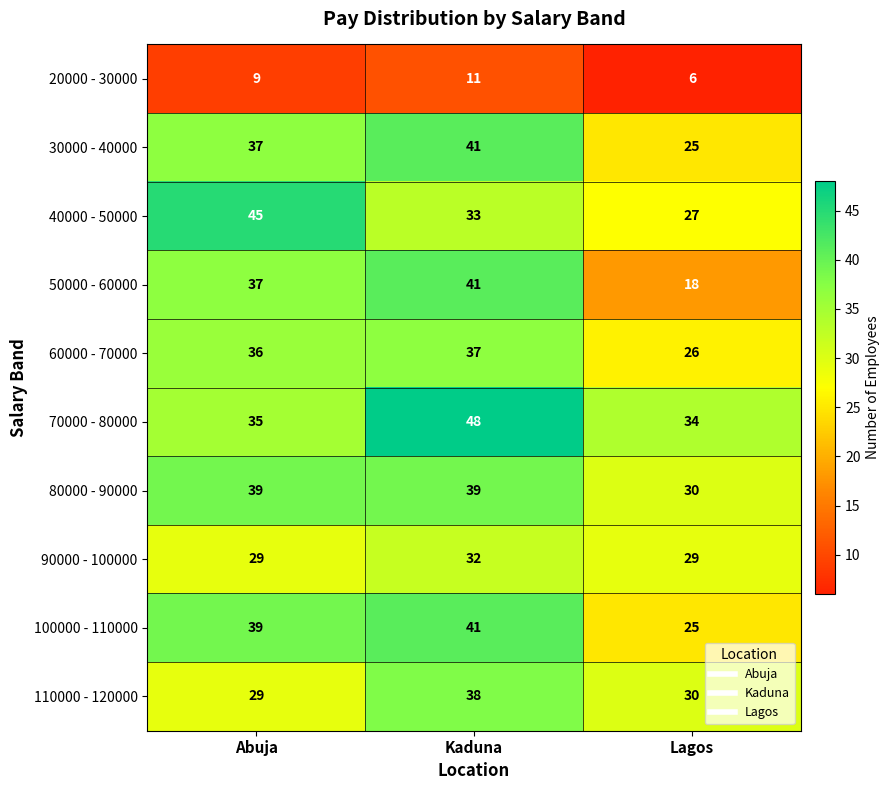

At which category does the chart reach its peak across all series?

Kaduna